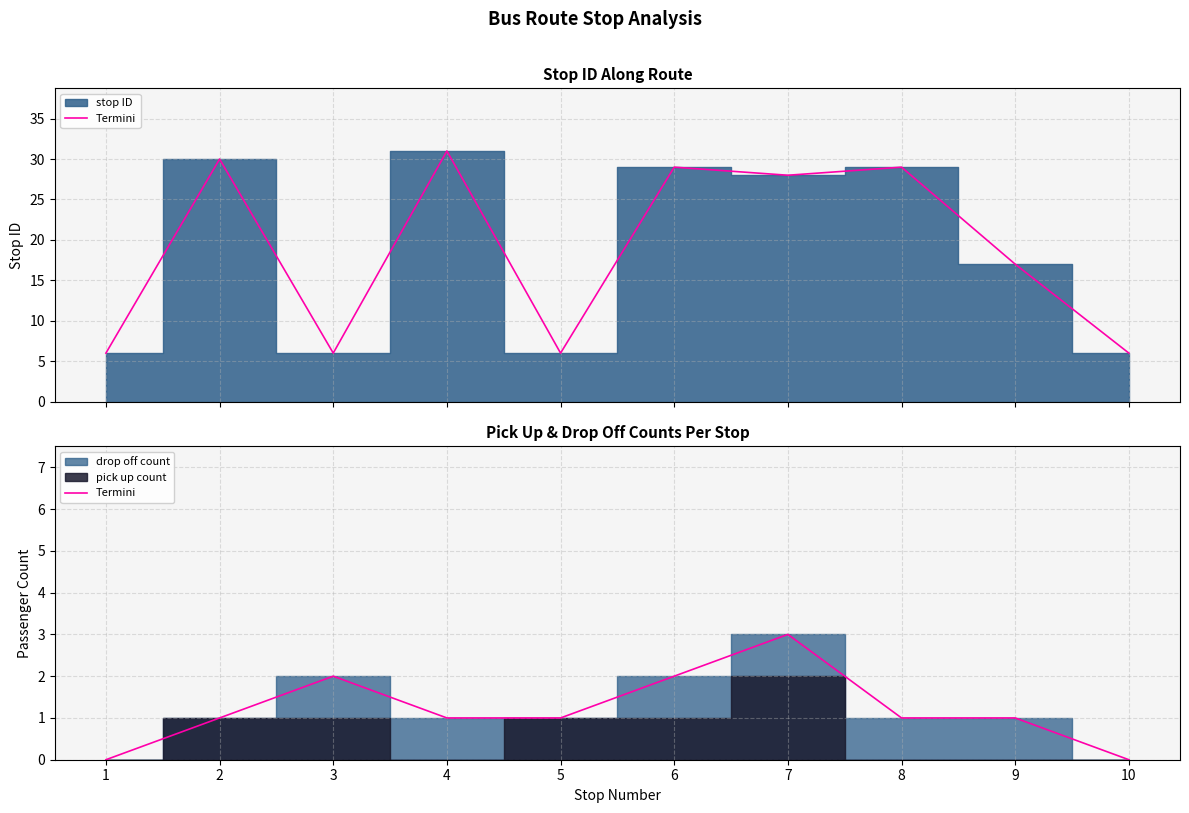

List the labels in order of value, largest first.

7, 3, 6, 2, 4, 5, 8, 9, 1, 10